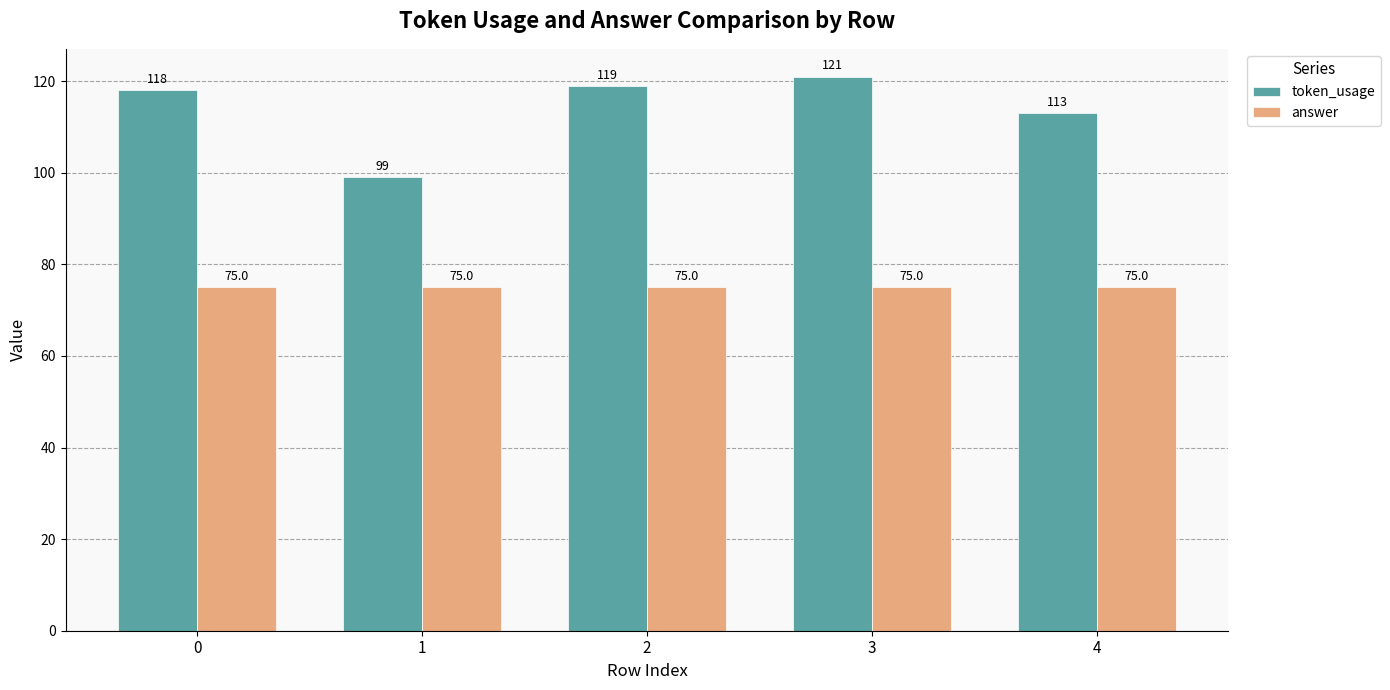

The answer series shows 107 at 3. True or false?

False